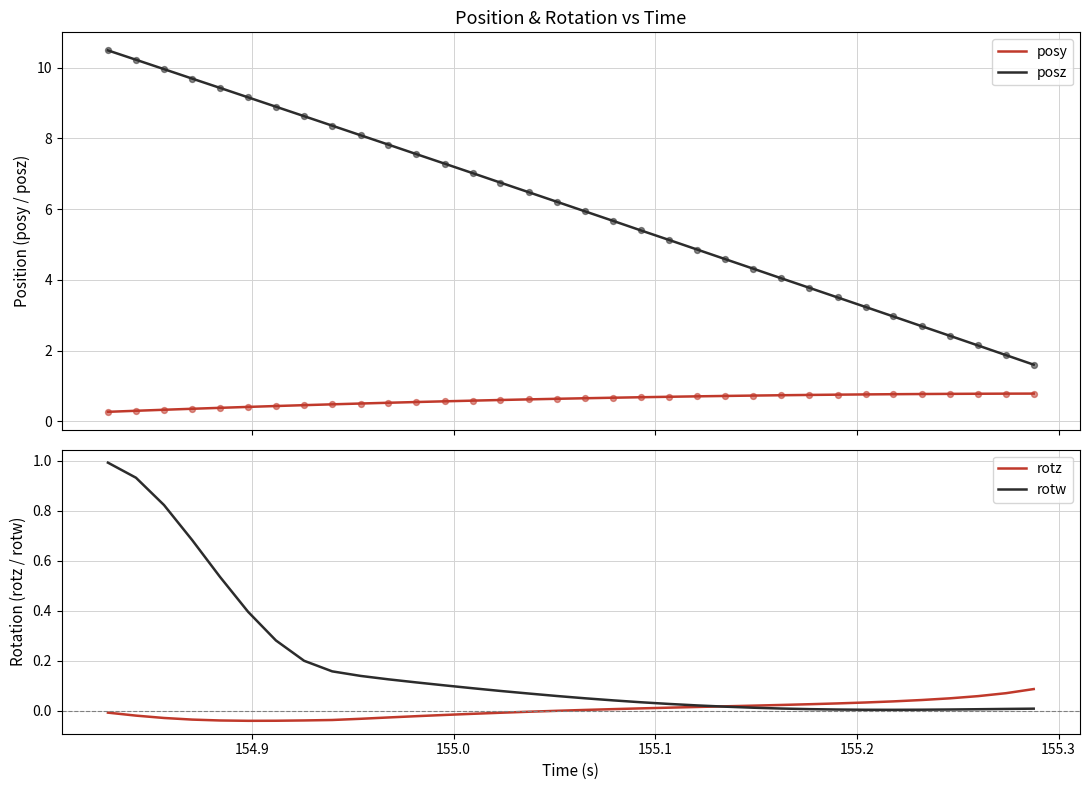

True or false: posy and posz intersect in this chart.

False